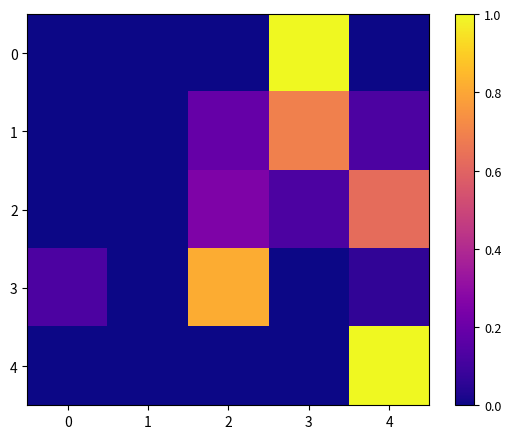

What is the maximum value shown in the chart?

1.0